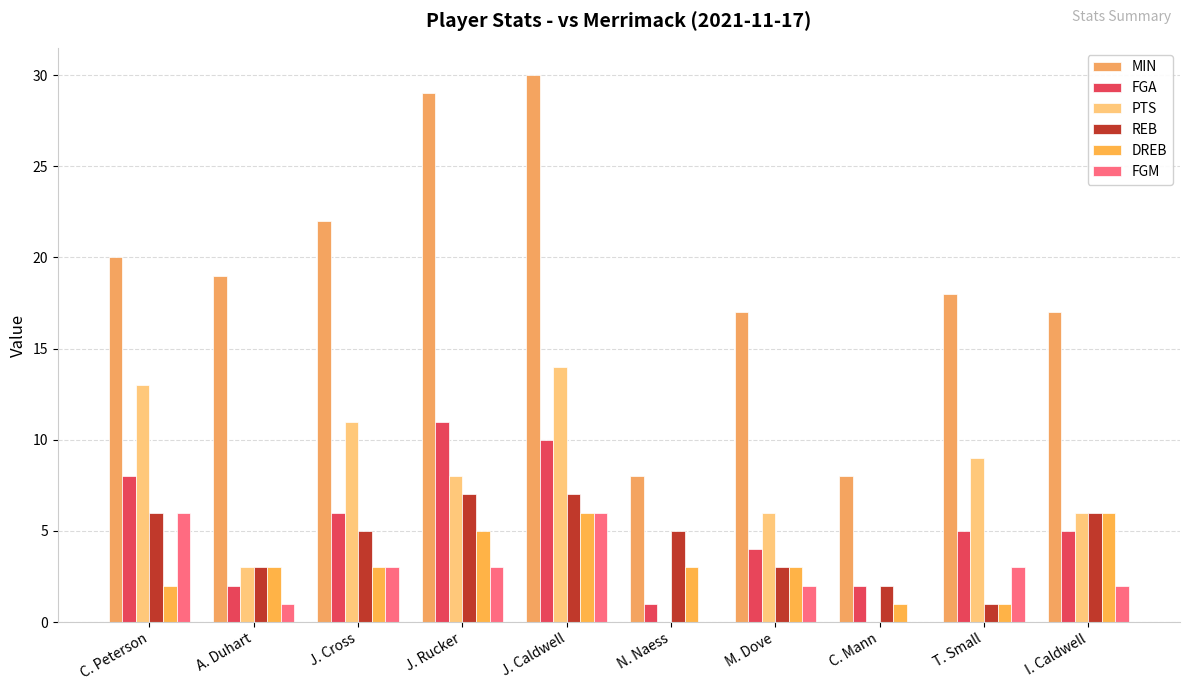

Reading left to right, list all the values displayed in this chart.

MIN: 20	19	22	29	30	8	17	8	18	17
FGA: 8	2	6	11	10	1	4	2	5	5
PTS: 13	3	11	8	14	0	6	0	9	6
REB: 6	3	5	7	7	5	3	2	1	6
DREB: 2	3	3	5	6	3	3	1	1	6
FGM: 6	1	3	3	6	0	2	0	3	2